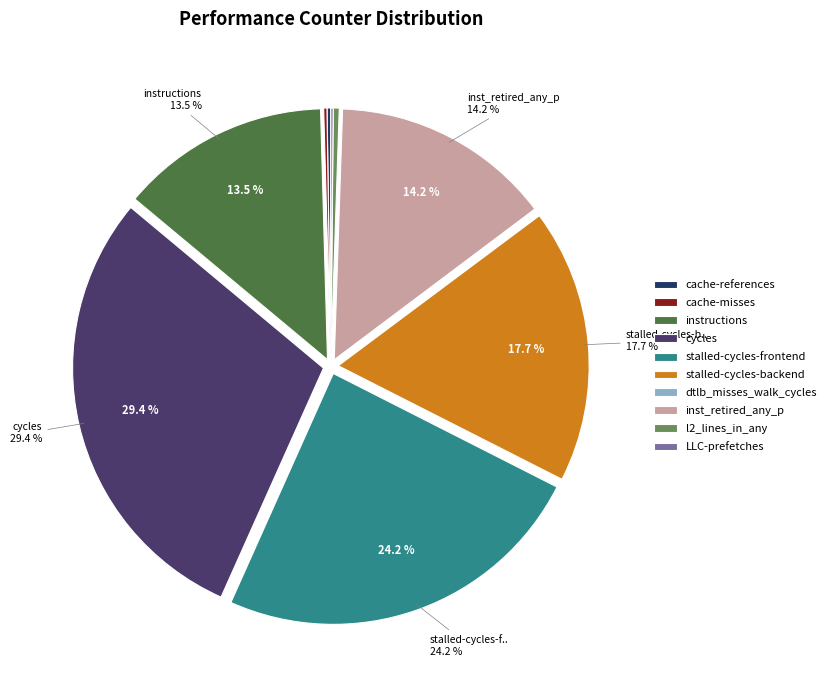

What is the largest slice in the pie chart?

cycles